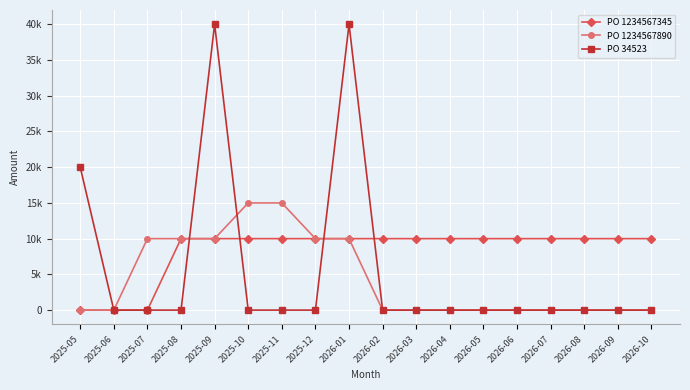

Does the chart have visible grid lines?

Yes